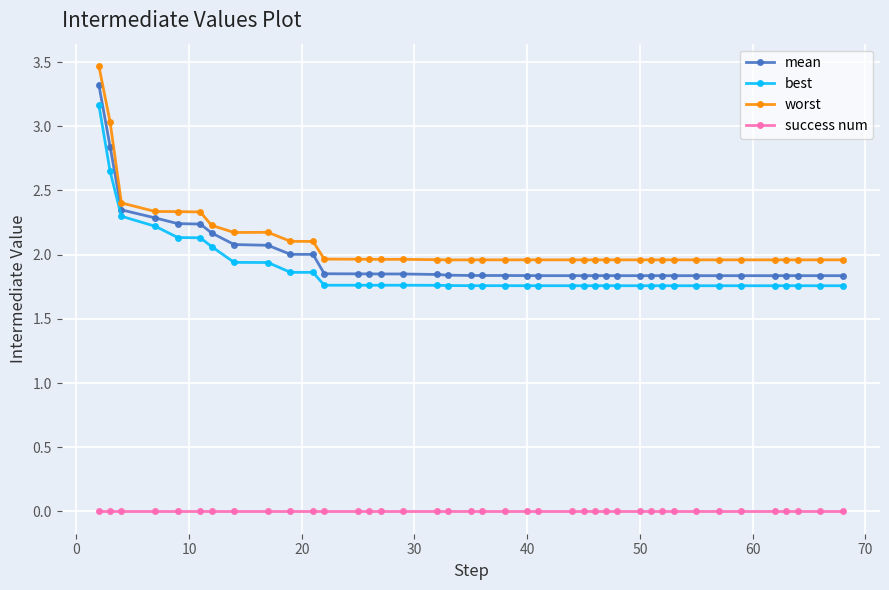

What is the difference between the second highest and minimum values in the worst series?

1.1